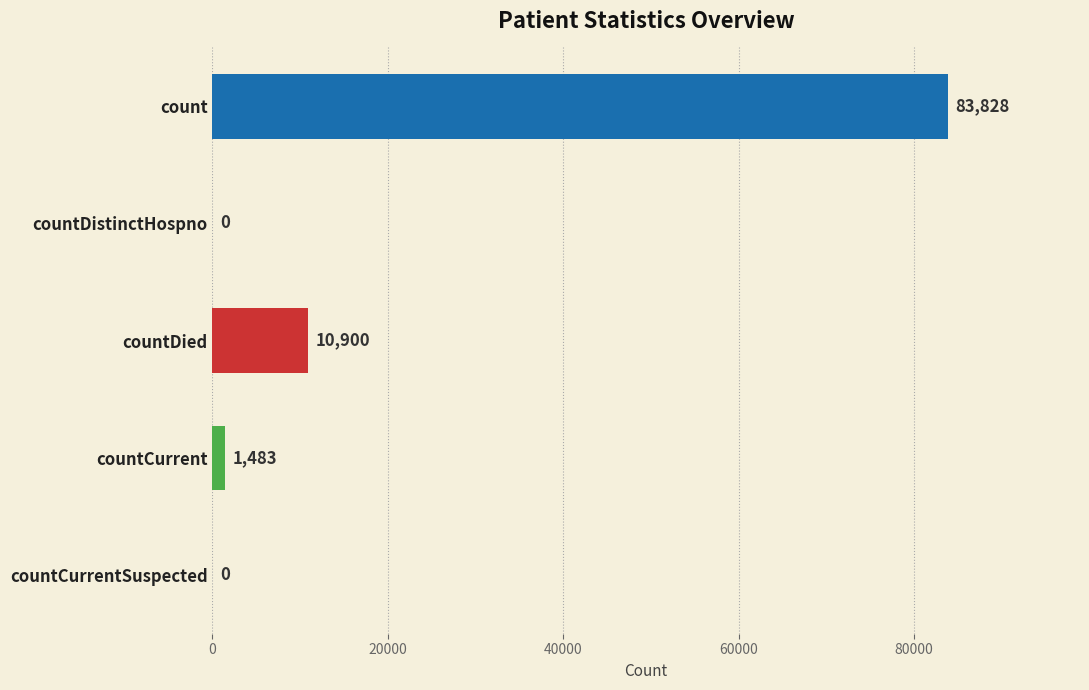

How many data points does each series have?

5